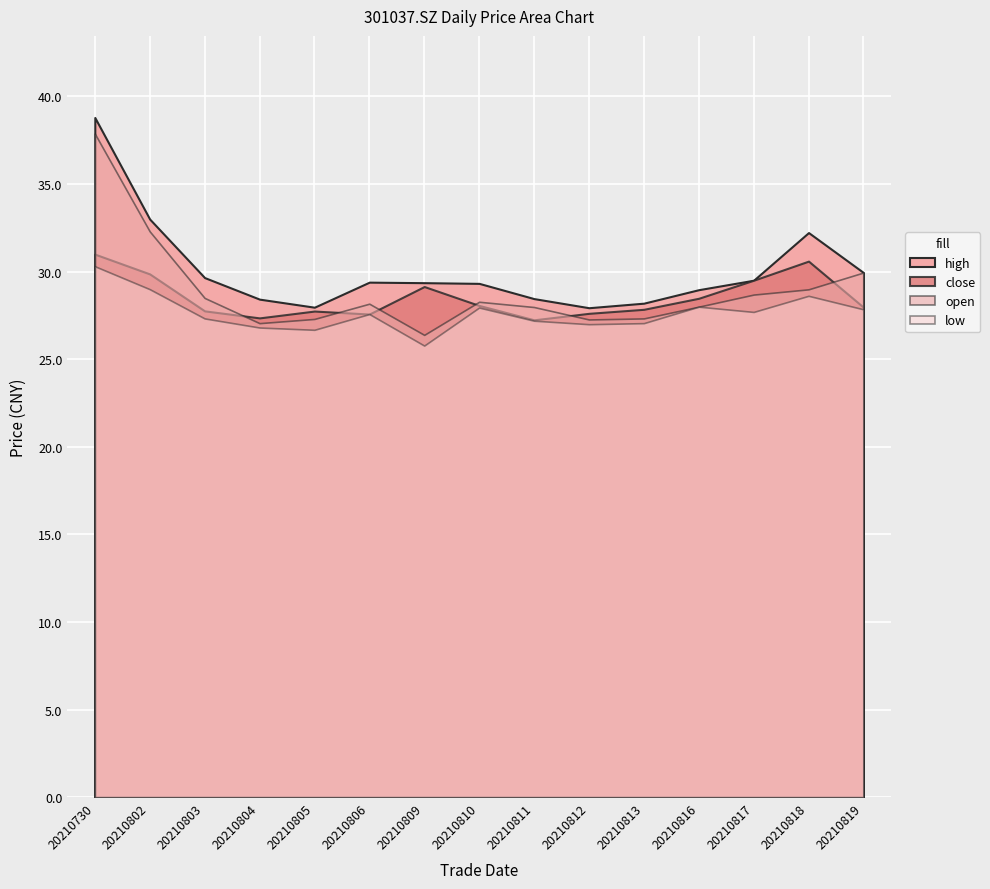

List the series in order of their peak value, lowest first.

low, close, open, high